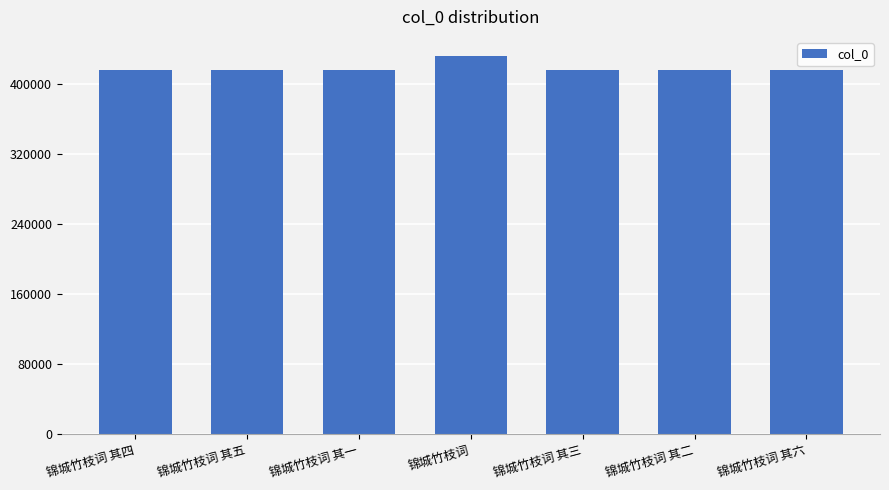

How many distinct data groups are displayed?

1